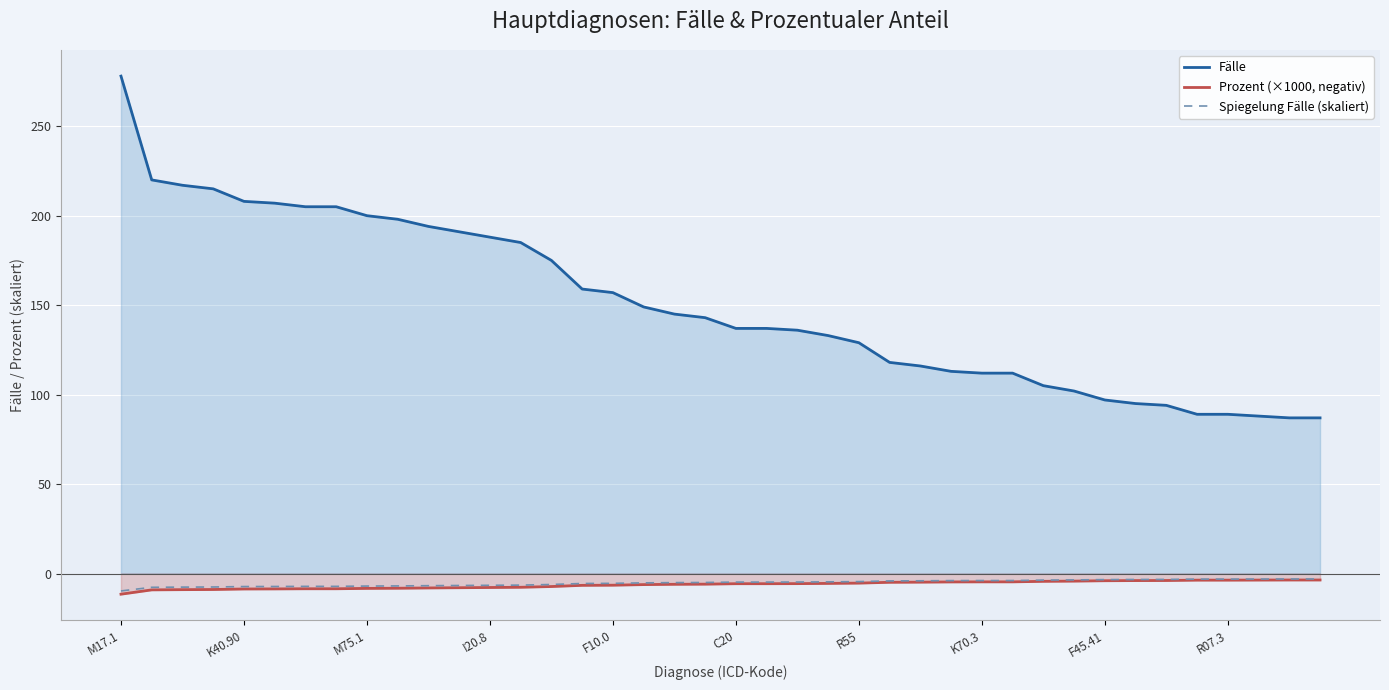

What is the average value of the Fälle series?

150.4